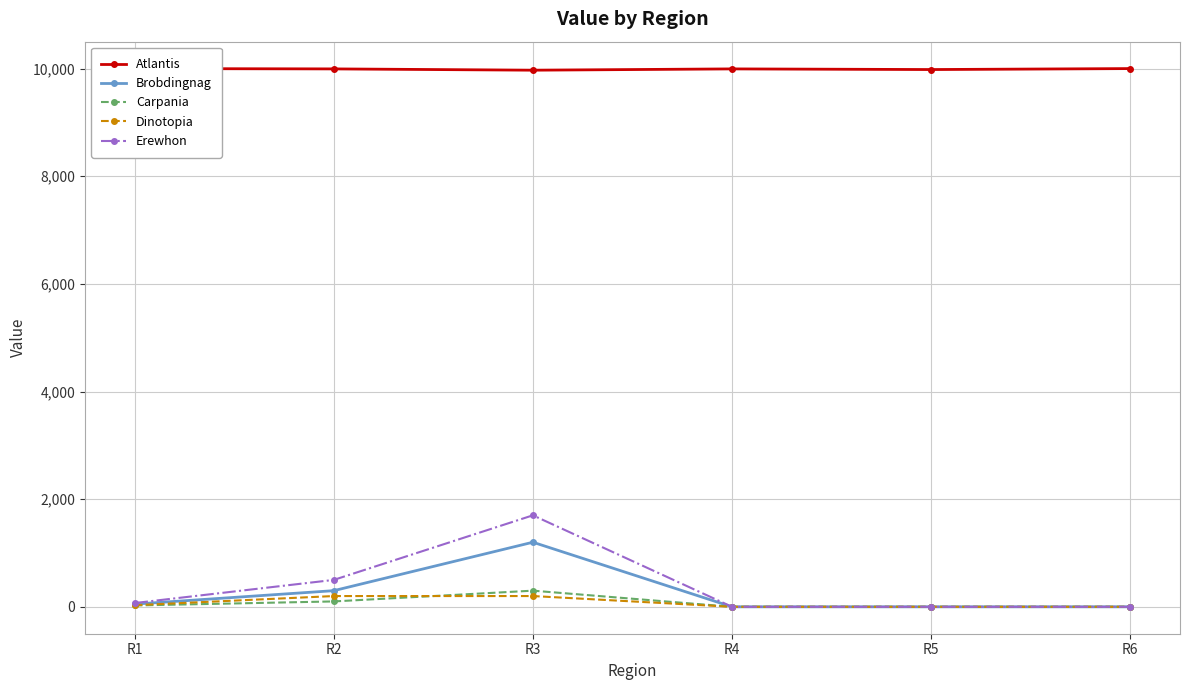

How many values in the Brobdingnag series are below 50?

3